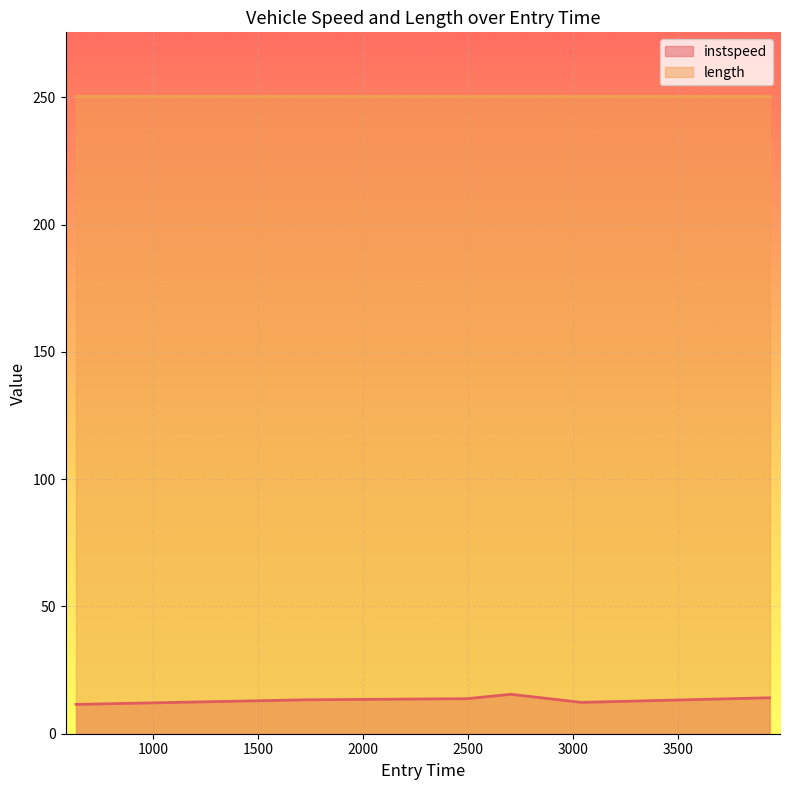

The value at 3937.336338852182 is 14.1. True or false?

True